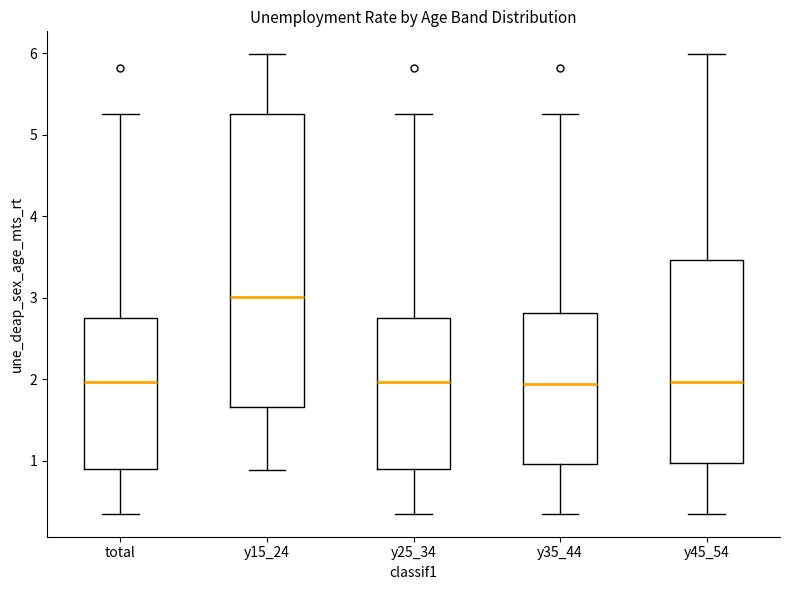

Reading left to right, read every box against the y-axis: the position of its median line, the range the box covers, and the ends of its whiskers. The values are not printed on the chart, so give them approximately, as read against the axis.

total: median 2.0, box 0.9 to 2.8, whiskers 0.3 to 5.3
y15_24: median 3.0, box 1.7 to 5.3, whiskers 0.9 to 6.0
y25_34: median 2.0, box 0.9 to 2.8, whiskers 0.3 to 5.3
y35_44: median 1.9, box 1.0 to 2.8, whiskers 0.3 to 5.3
y45_54: median 2.0, box 1.0 to 3.5, whiskers 0.3 to 6.0